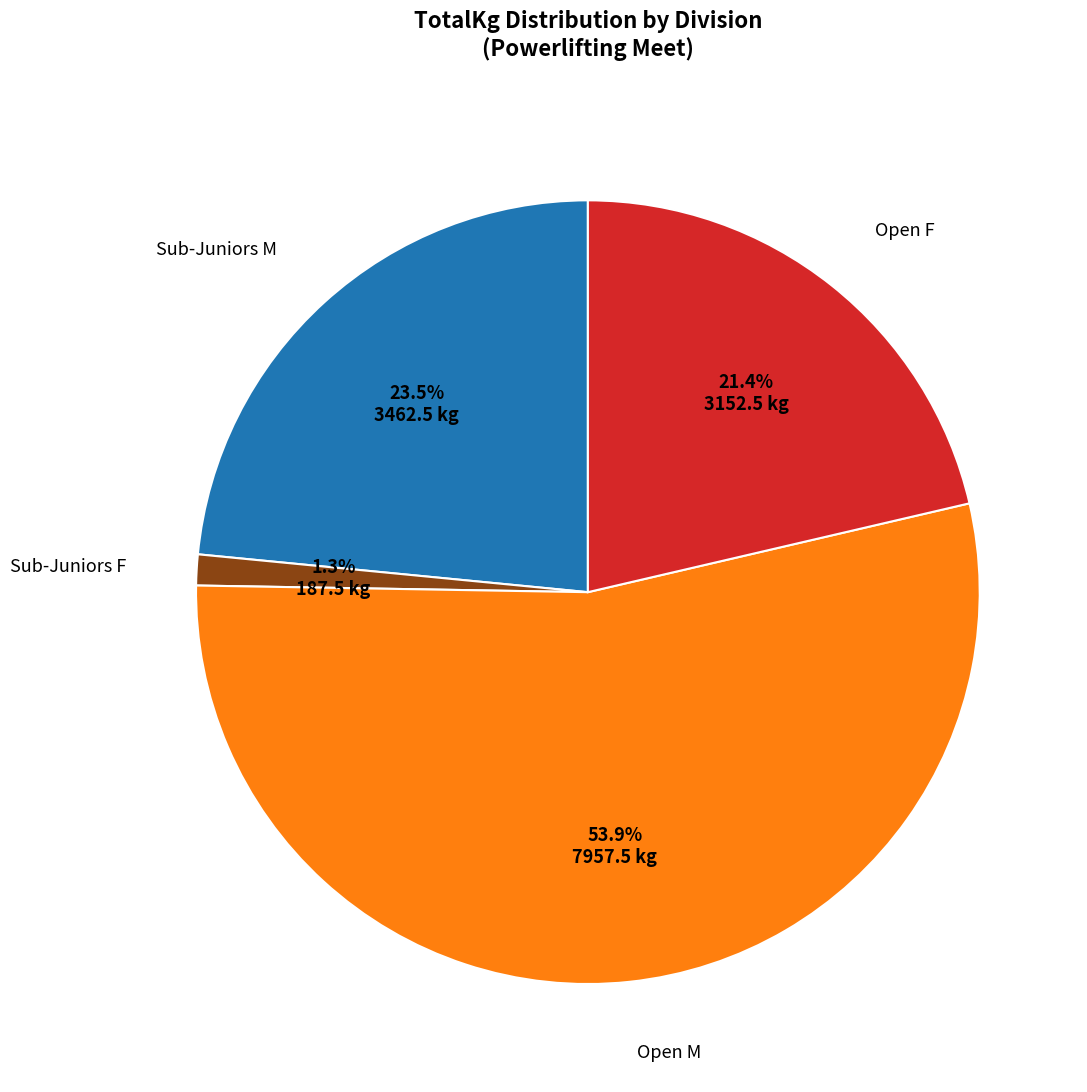

Is there a majority slice in this chart?

Yes